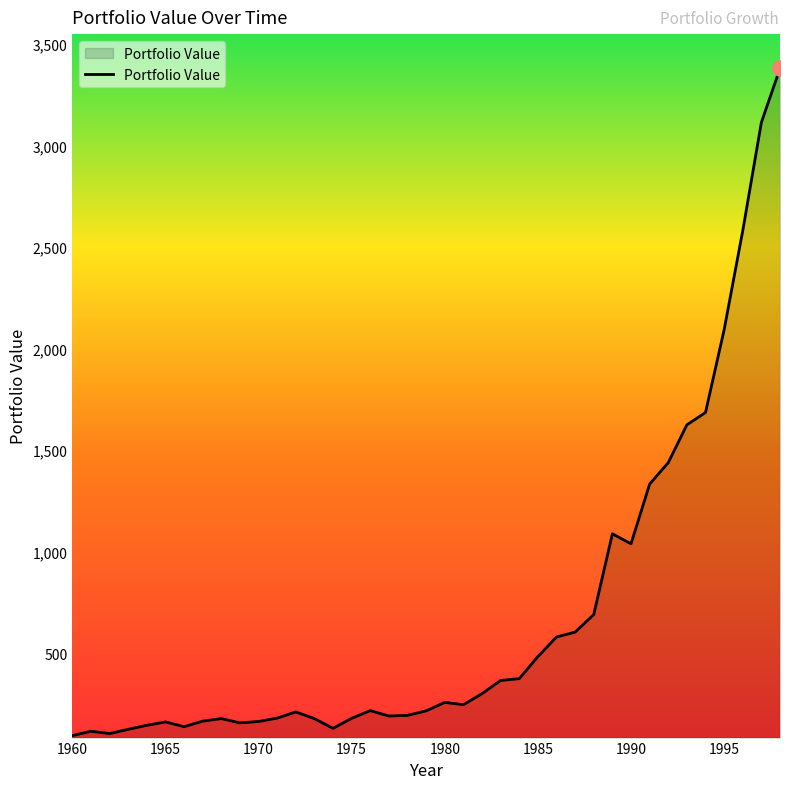

What is the maximum value shown in the chart?

3379.4